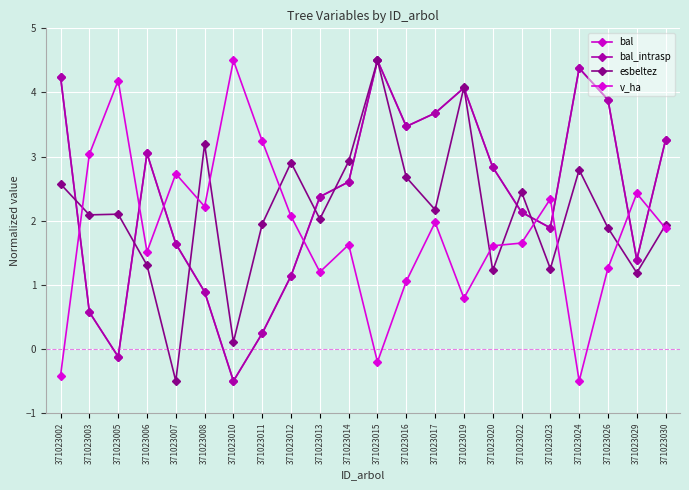

What is the approximate value of v_ha at 371023026?

1.3